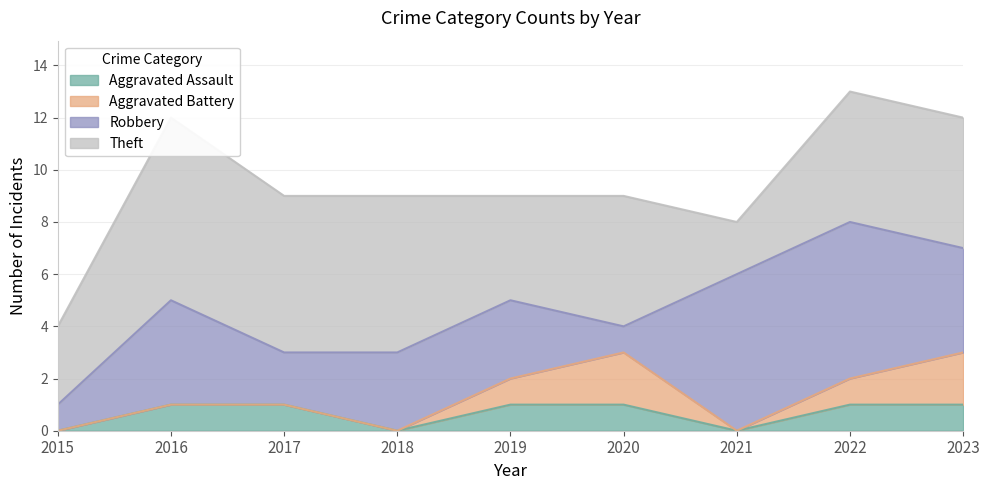

True or false: Aggravated Battery and Theft intersect in this chart.

False